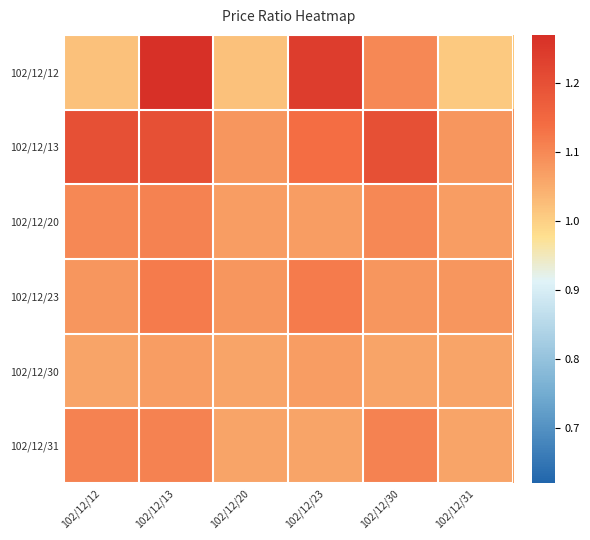

Rank the series at 102/12/20 from lowest to highest value.

102/12/12, 102/12/30, 102/12/31, 102/12/20, 102/12/13, 102/12/23